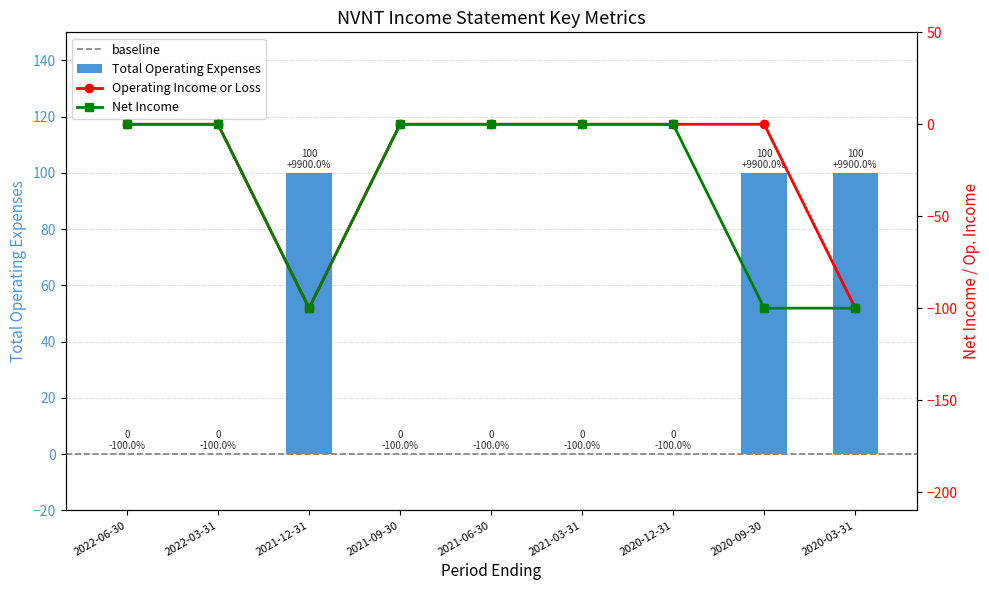

How many groups of bars are there?

9